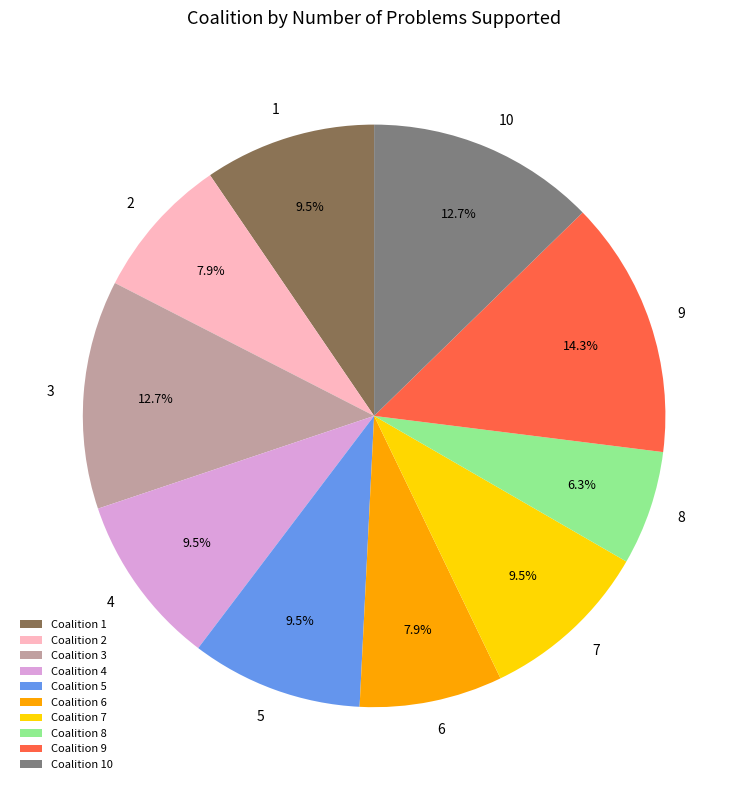

What is the smallest slice in the pie chart?

8